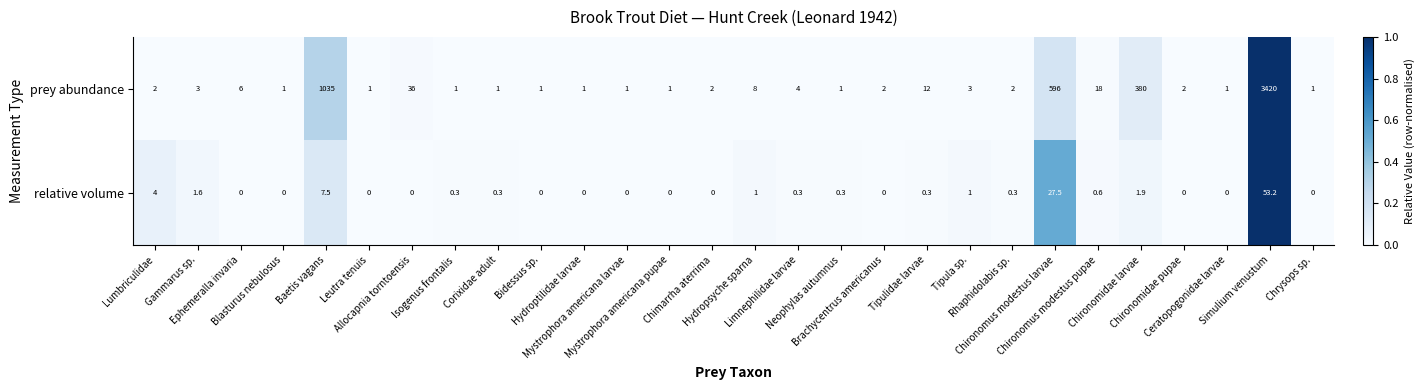

What is the minimum value for prey abundance?

1.0